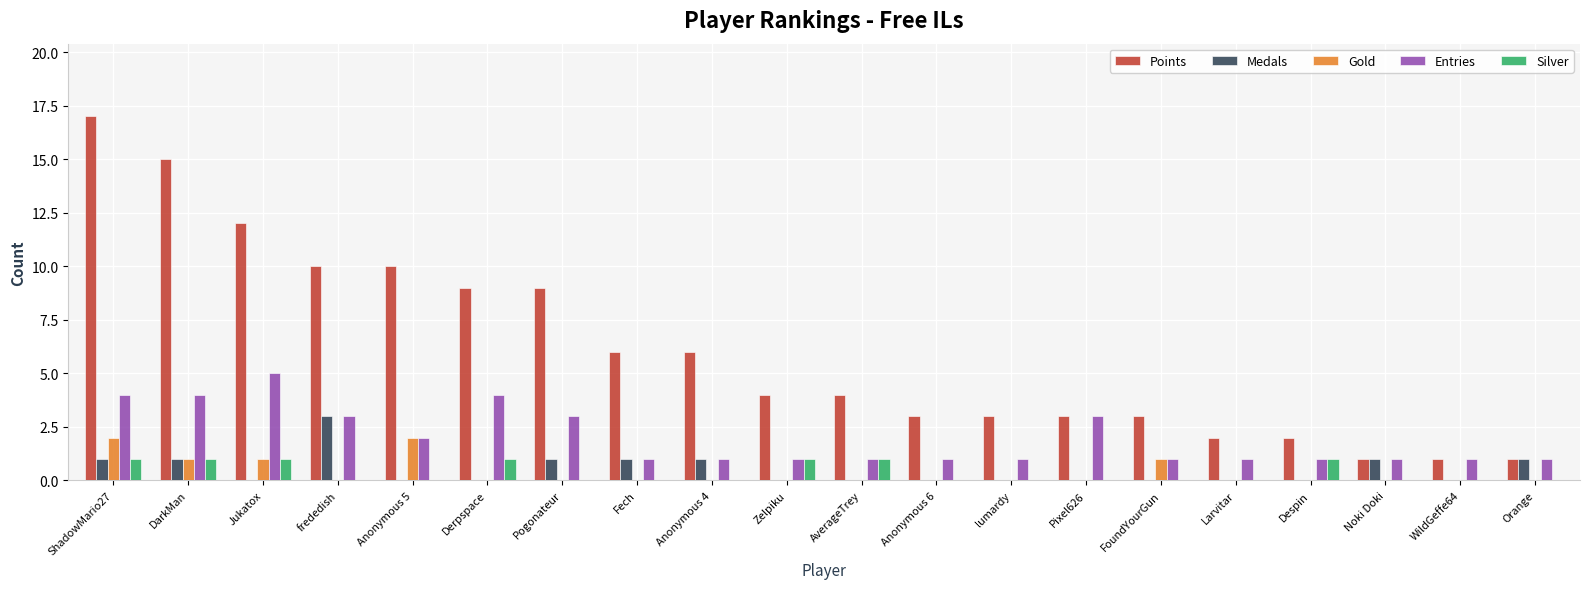

Which series has the largest total across all categories?

Points